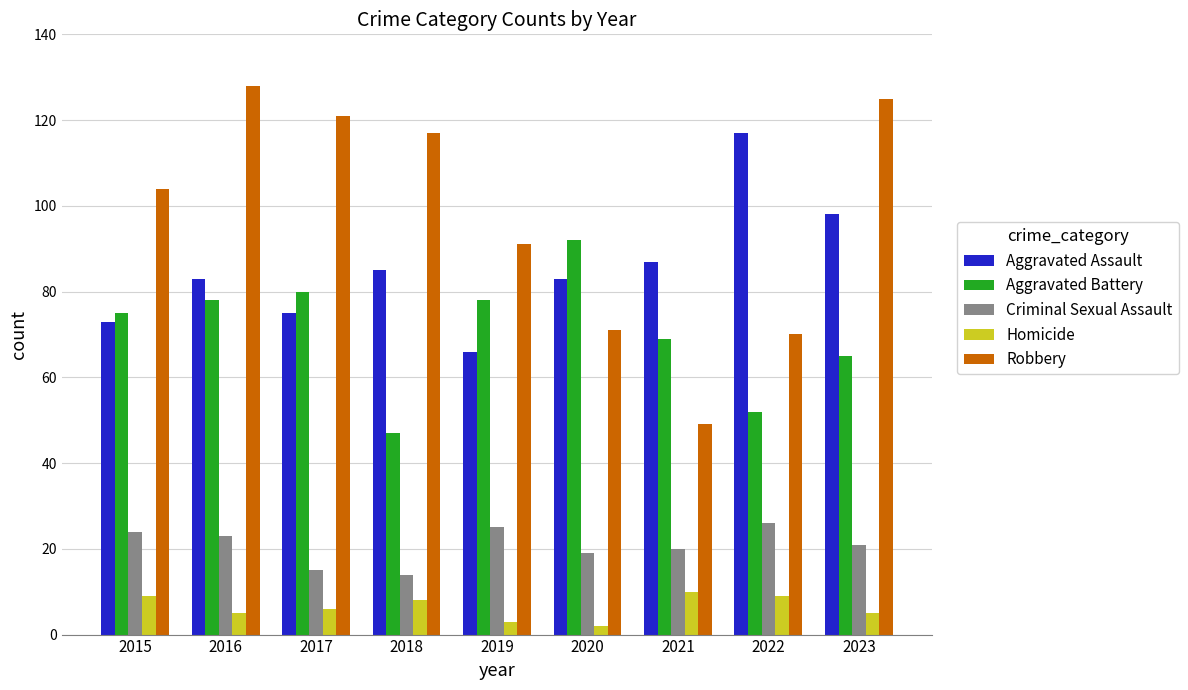

What is the sum of all Aggravated Battery values?

636